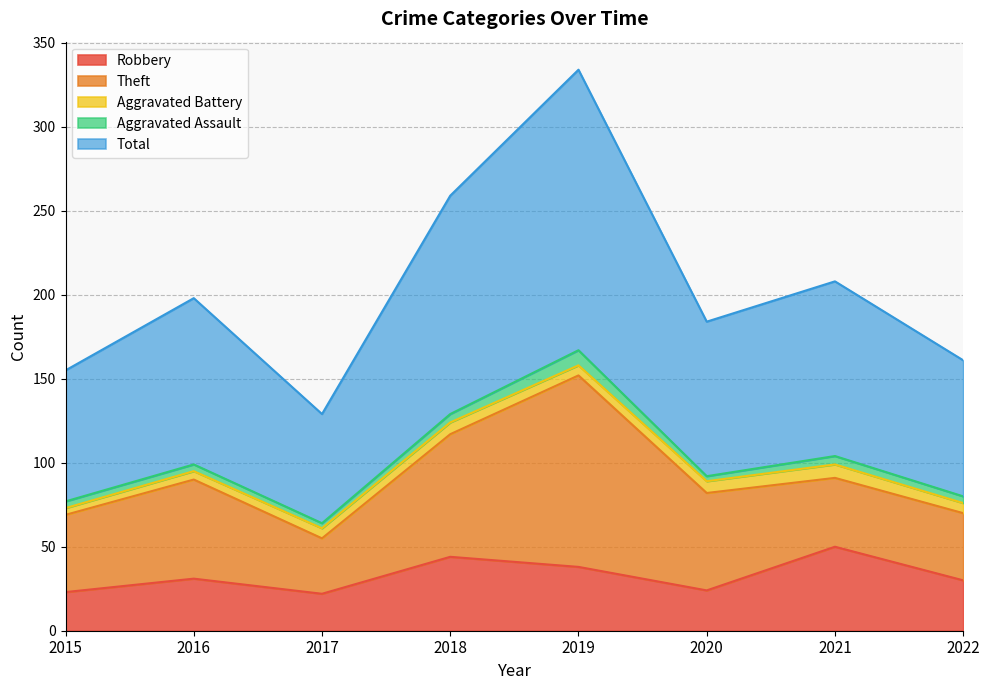

Reading right to left, list all the values displayed in this chart.

Robbery: 30	50	24	38	44	22	31	23
Theft: 40	41	58	114	73	33	59	46
Aggravated Battery: 6	8	7	6	7	6	5	4
Aggravated Assault: 4	5	3	9	5	3	4	4
Total: 81	104	92	167	130	65	99	78